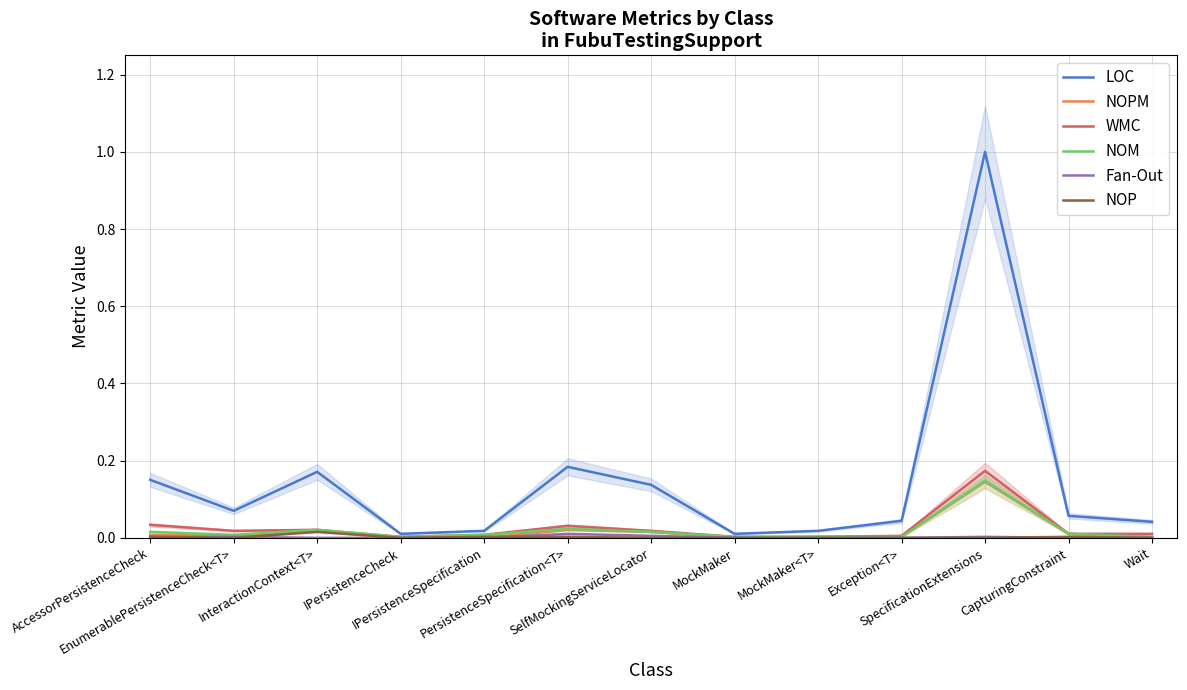

True or false: LOC and WMC cross at least once.

False